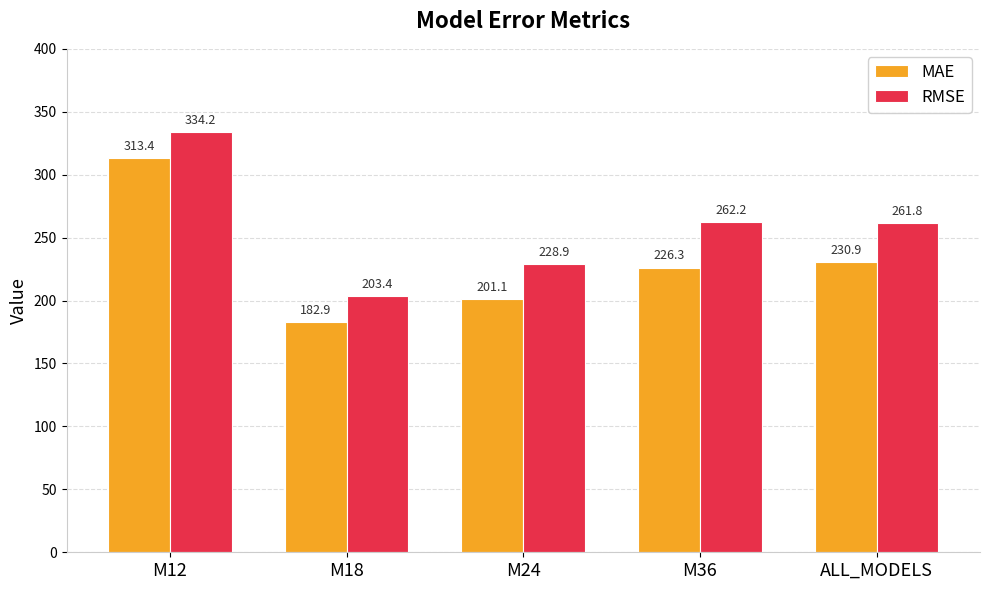

What is the average value of the RMSE series?

258.1